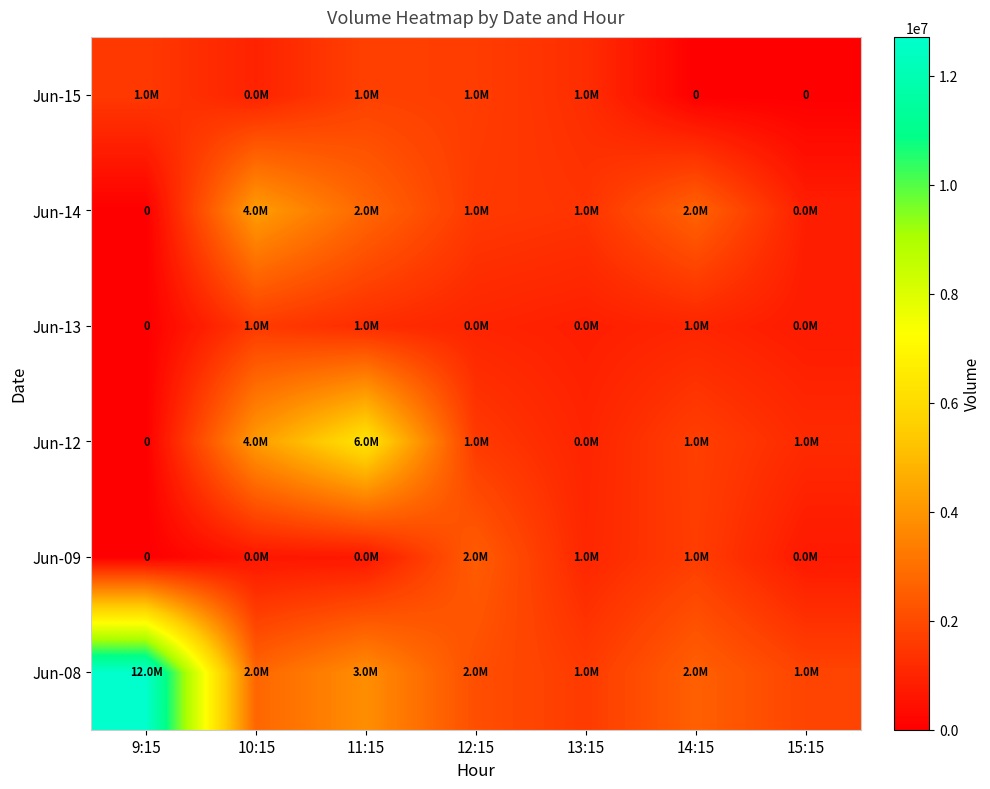

Which series has the largest total across all categories?

Jun-08